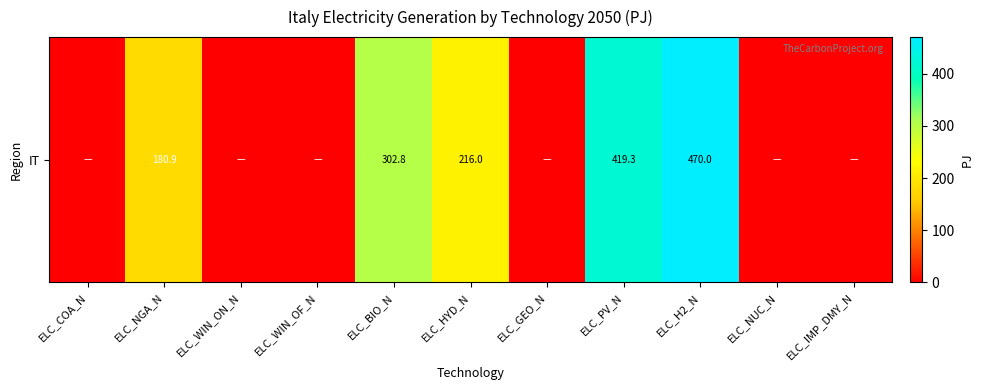

What is the sum of the values at ELC_BIO_N and ELC_COA_N?

302.8